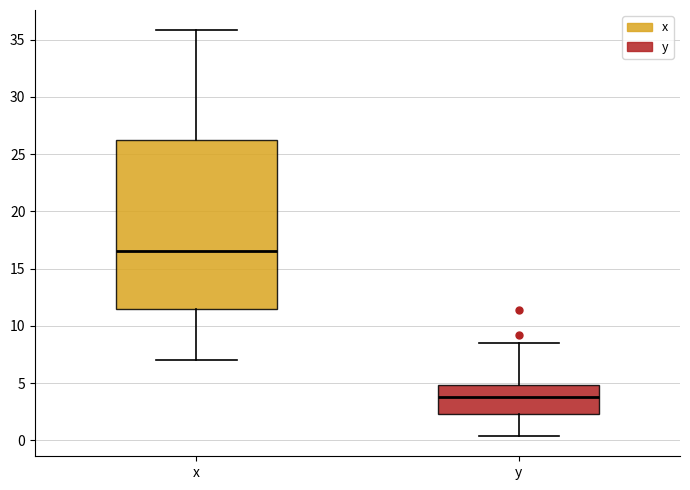

Reading left to right, read every box against the y-axis: the position of its median line, the range the box covers, and the ends of its whiskers. The values are not printed on the chart, so give them approximately, as read against the axis.

x: median 16.5, box 11.5 to 26.0, whiskers 7.0 to 36.0
y: median 3.5, box 2.5 to 5.0, whiskers 0.5 to 8.5